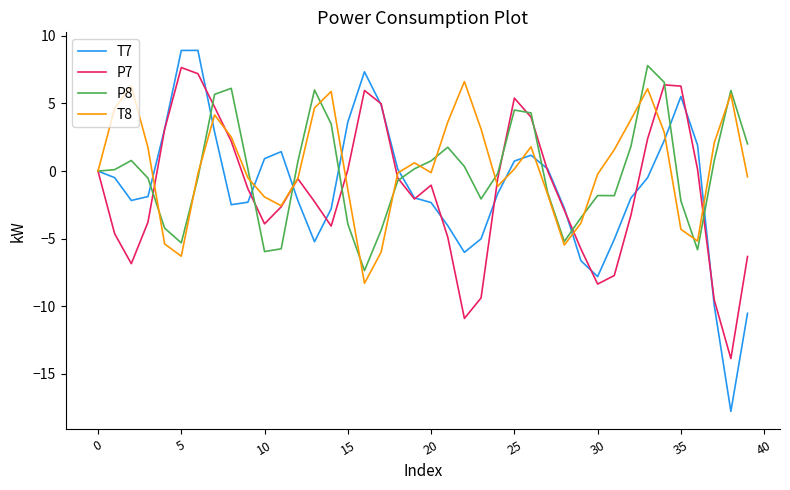

What is the difference between the second highest and minimum values in the T7 series?

26.7